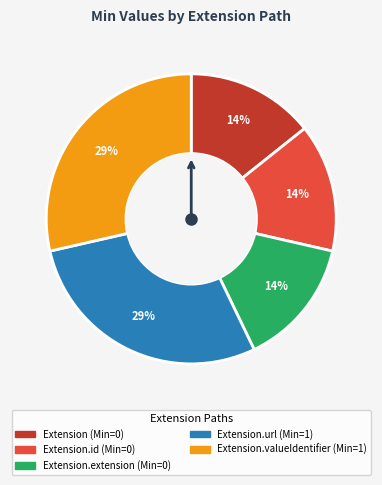

To the nearest percent, what is the average slice percentage?

20%